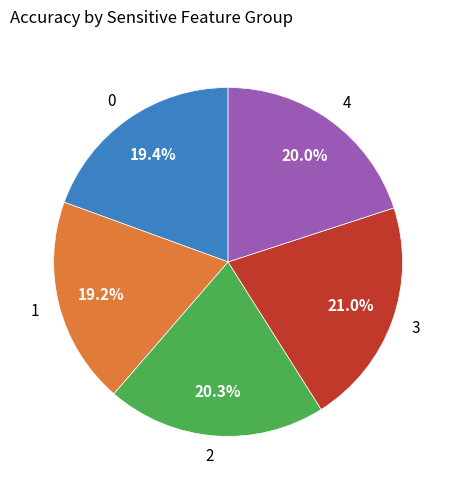

To the nearest percent, what is the average slice percentage?

20%